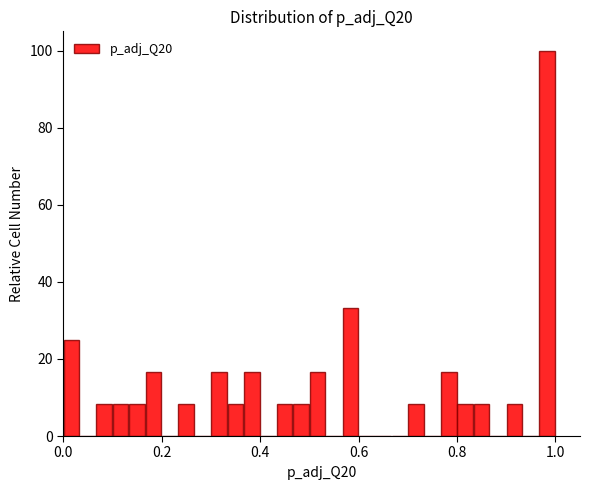

Around what value on the x-axis is the tallest bar? Give the approximate position of its centre, as read against the axis.

0.98